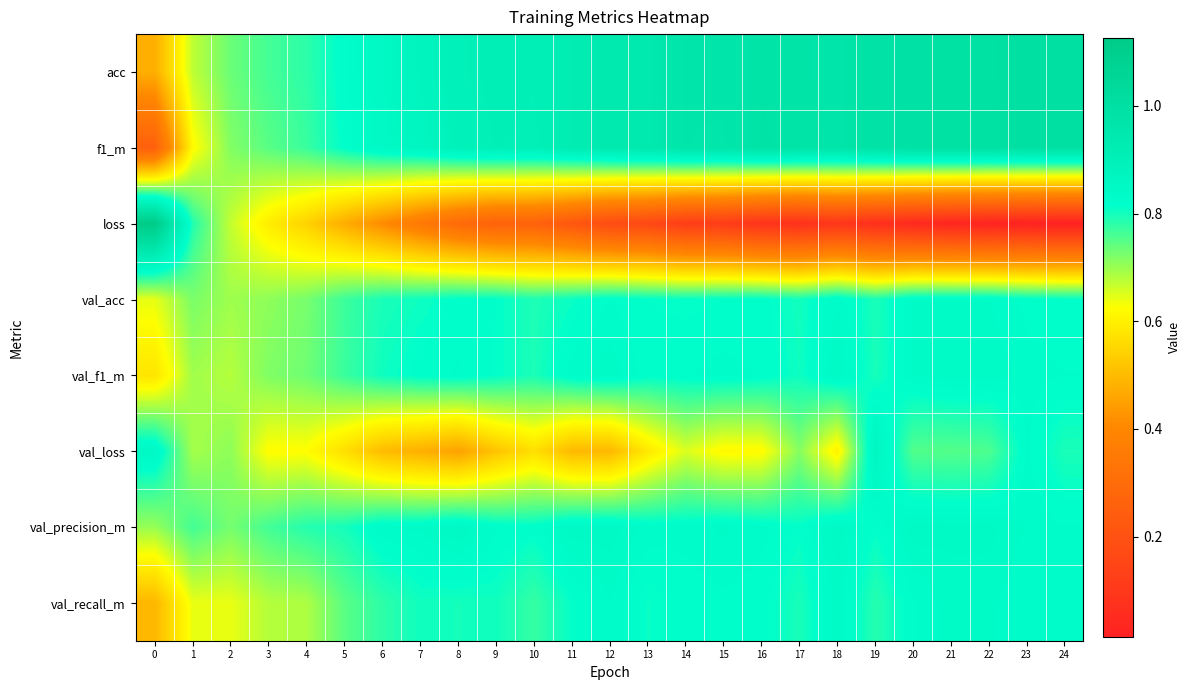

At which category is the sum across all series the highest?

23